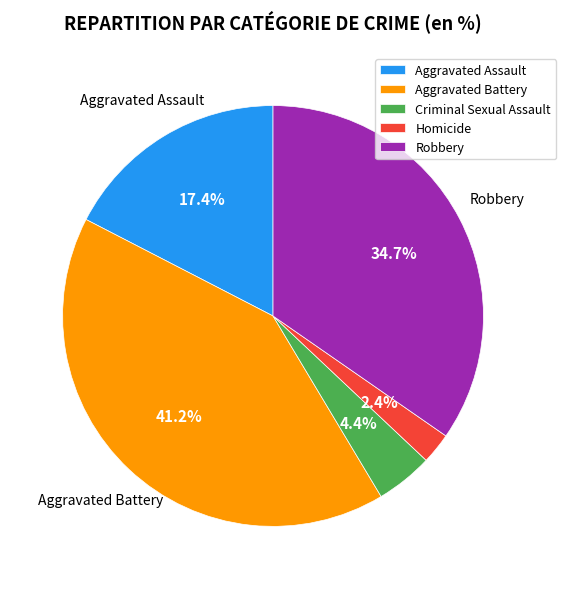

Count the number of slices in the pie.

5